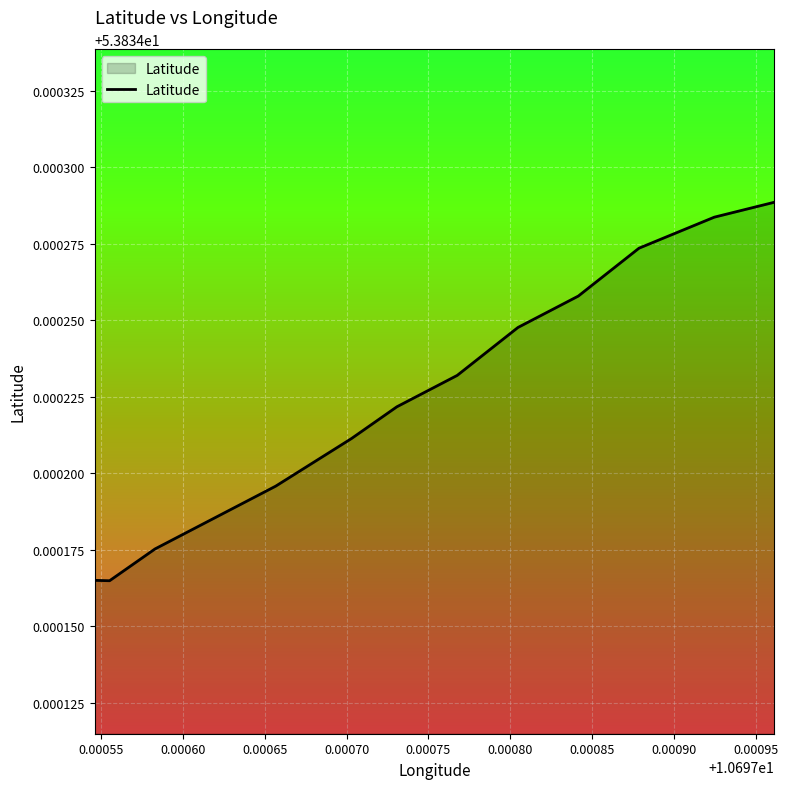

True or false: there are more than 1 points higher than both neighbors.

False